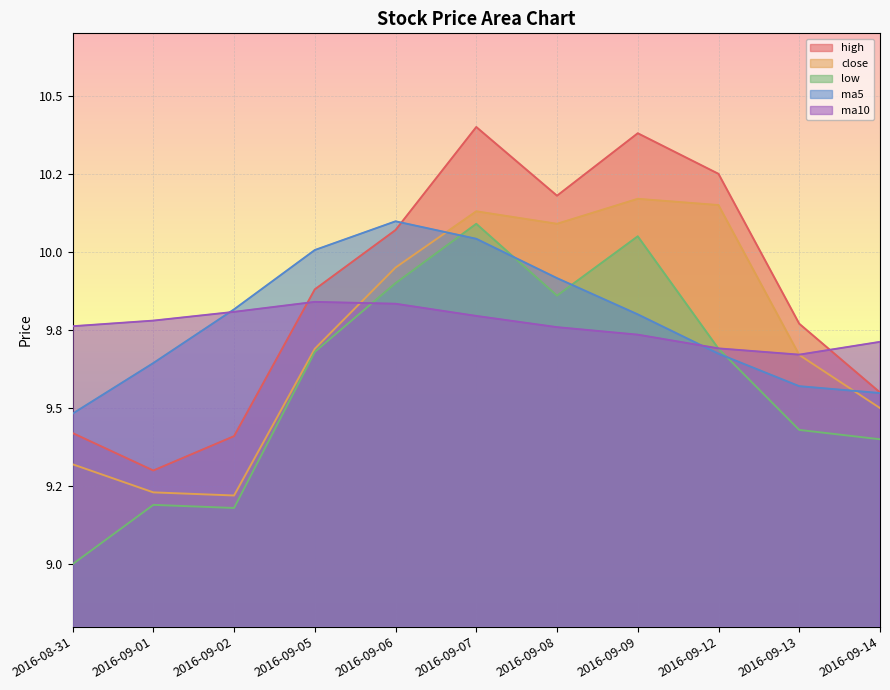

Between 2016-09-14 and 2016-08-31, which is larger?

2016-09-14